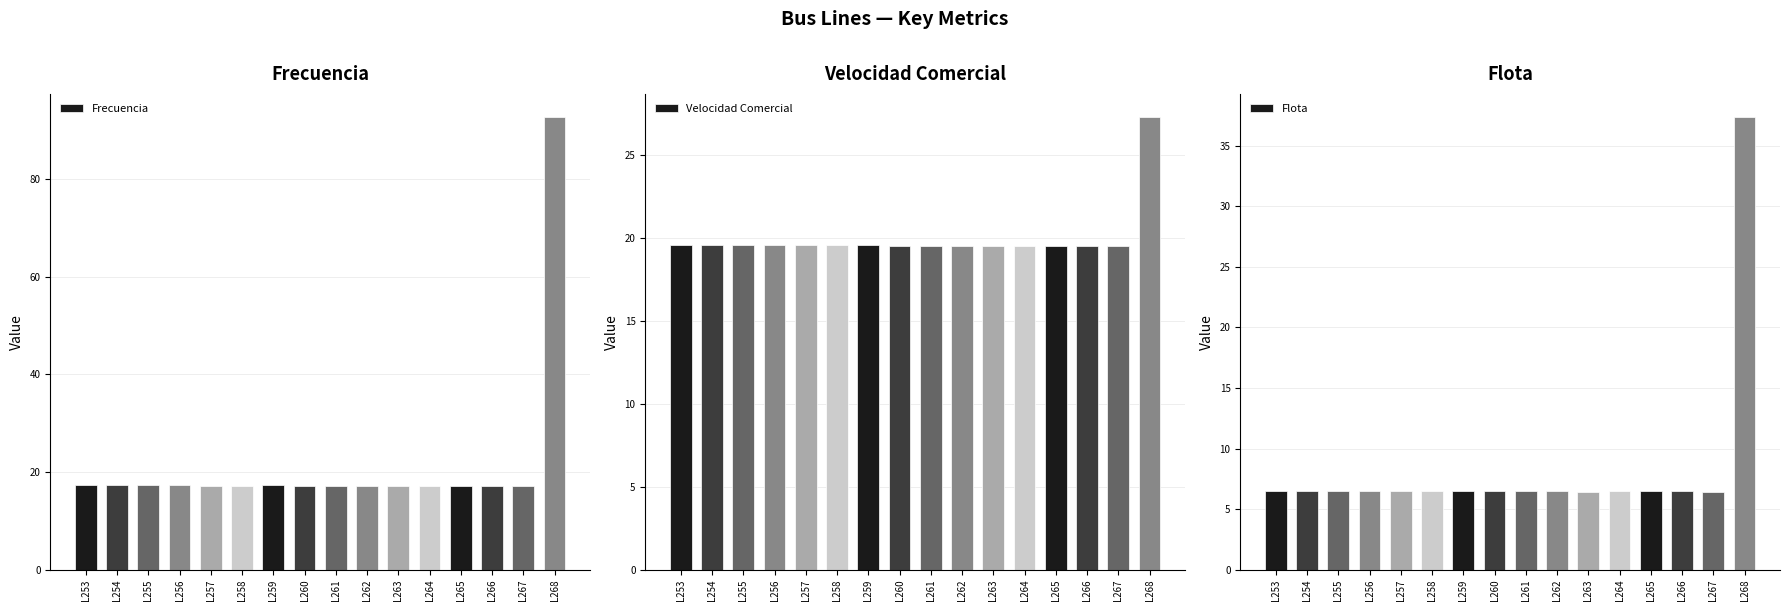

The Flota series shows 10.2 at L253. True or false?

False